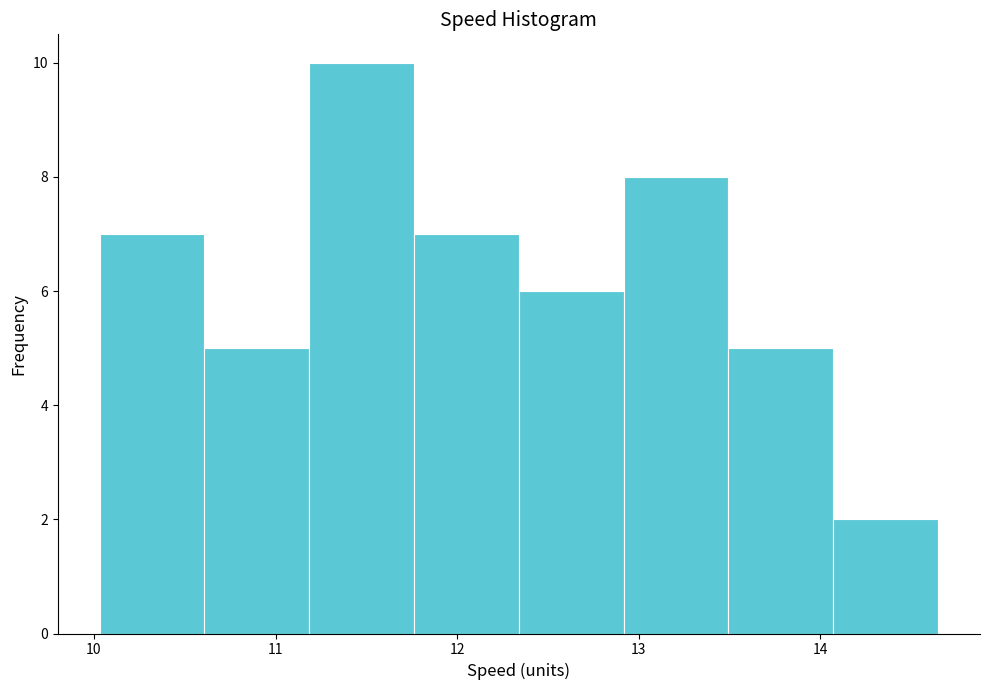

Which range on the x-axis has the tallest bar?

11.2 to 11.8